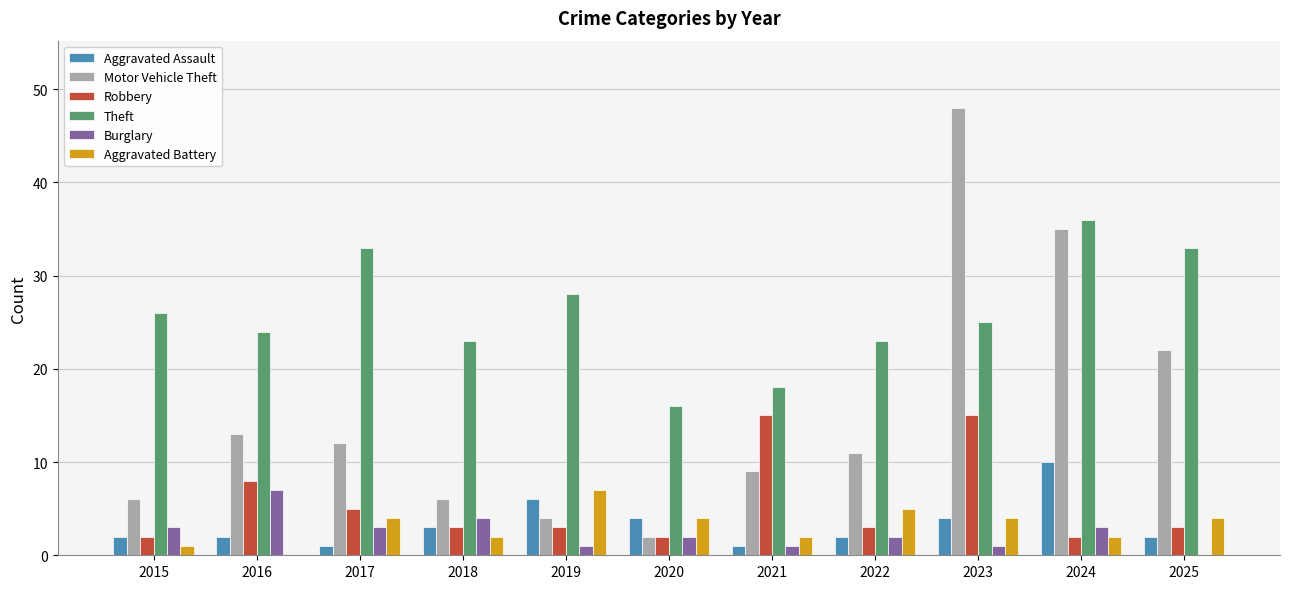

Is it true that Theft equals 11 at 2023?

False